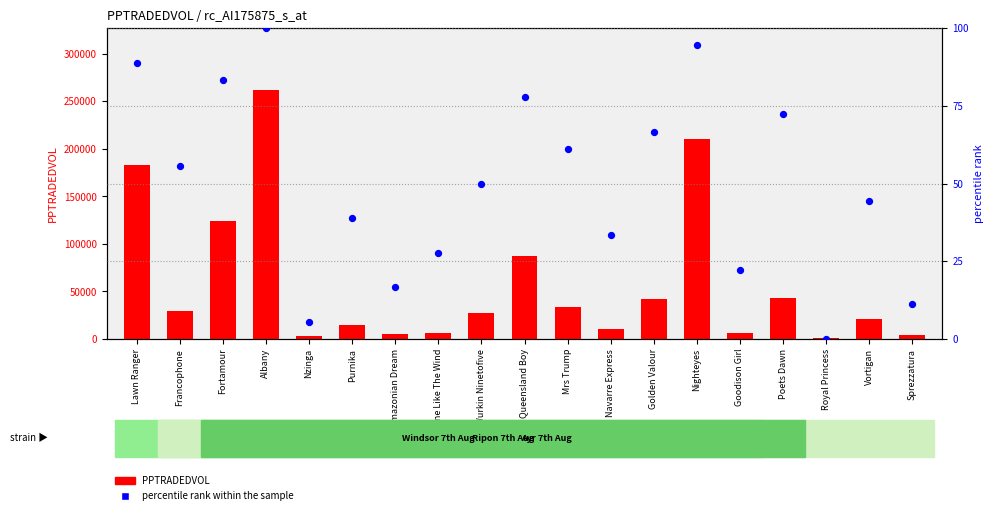

Is the value of percentile rank within the sample at Mrs Trump greater than the value of PPTRADEDVOL at Goodison Girl?

No